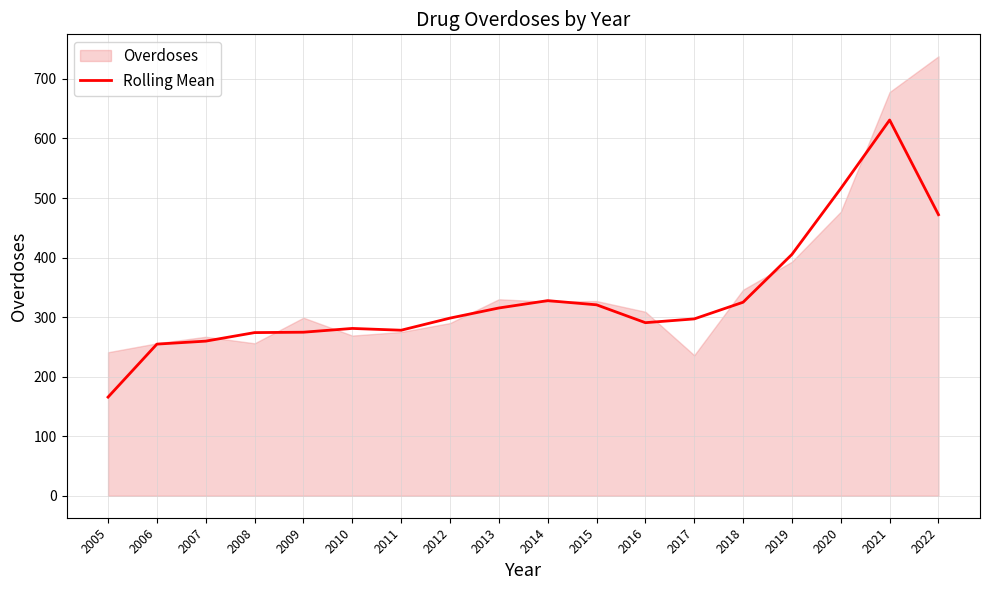

True or false: Rolling Mean has a value of 631.0 at 2021.

True